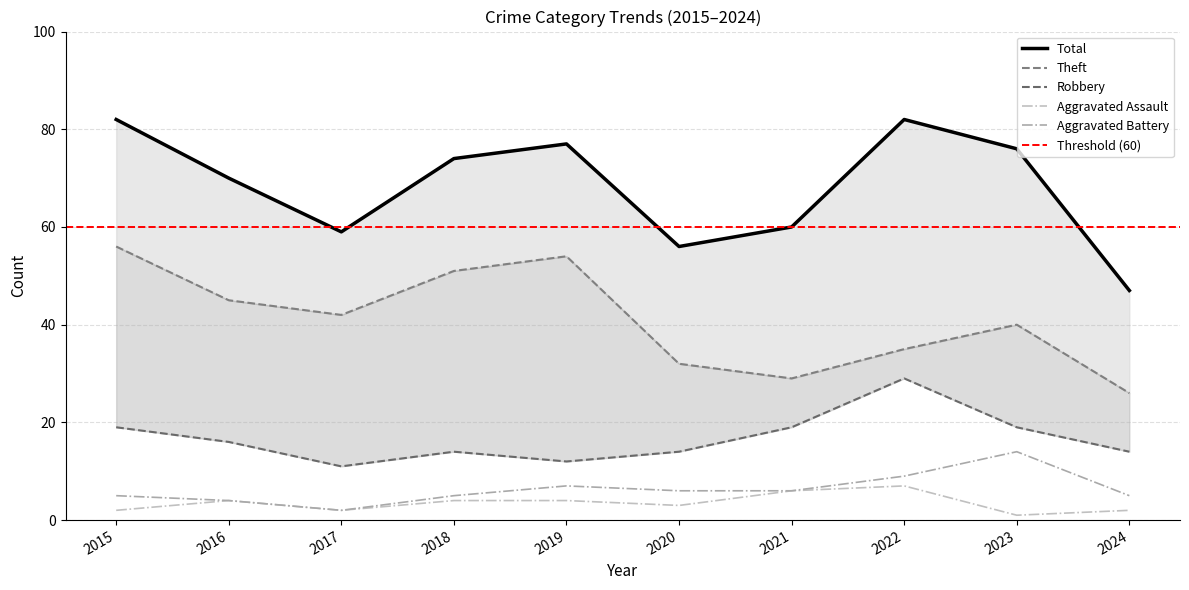

What is the difference between the highest and lowest values at 2020?

53